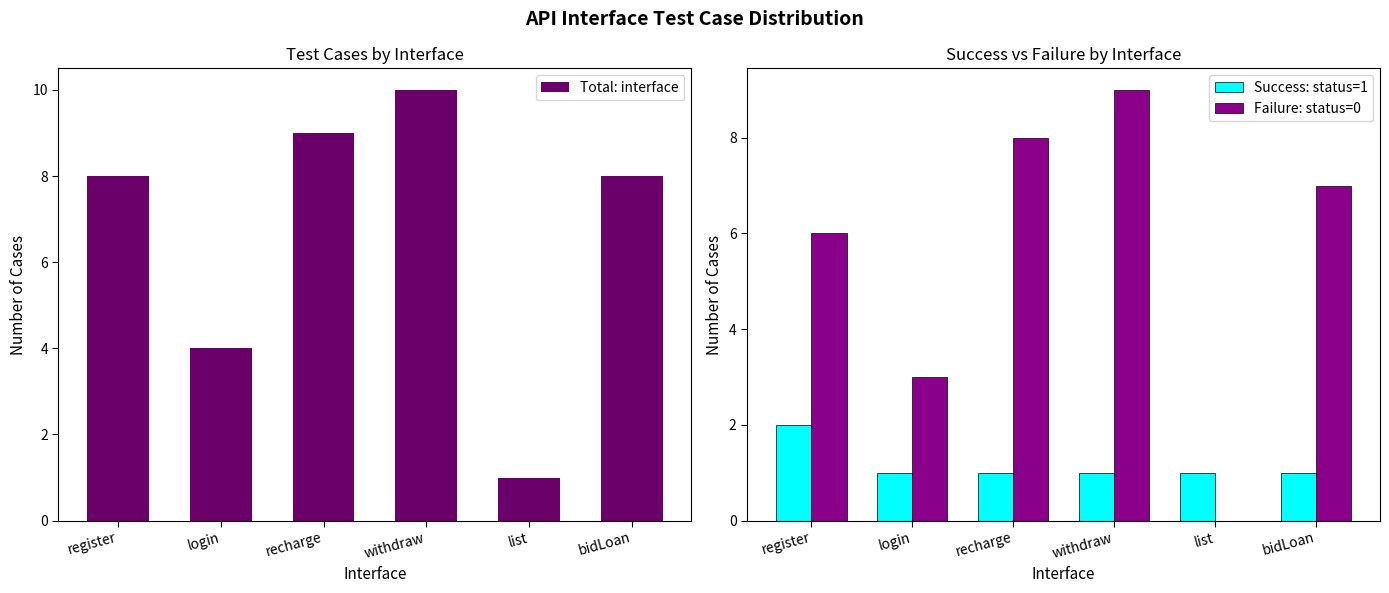

List the series in order of their peak value, lowest first.

Success: status=1, Failure: status=0, Total: interface